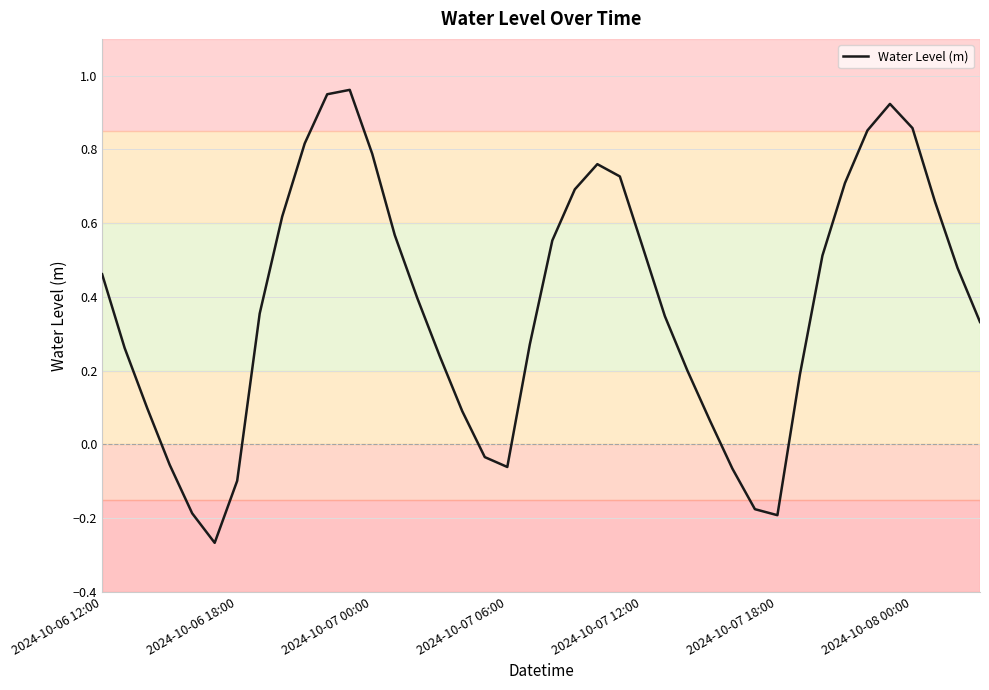

What is the difference between the maximum and minimum values?

1.2